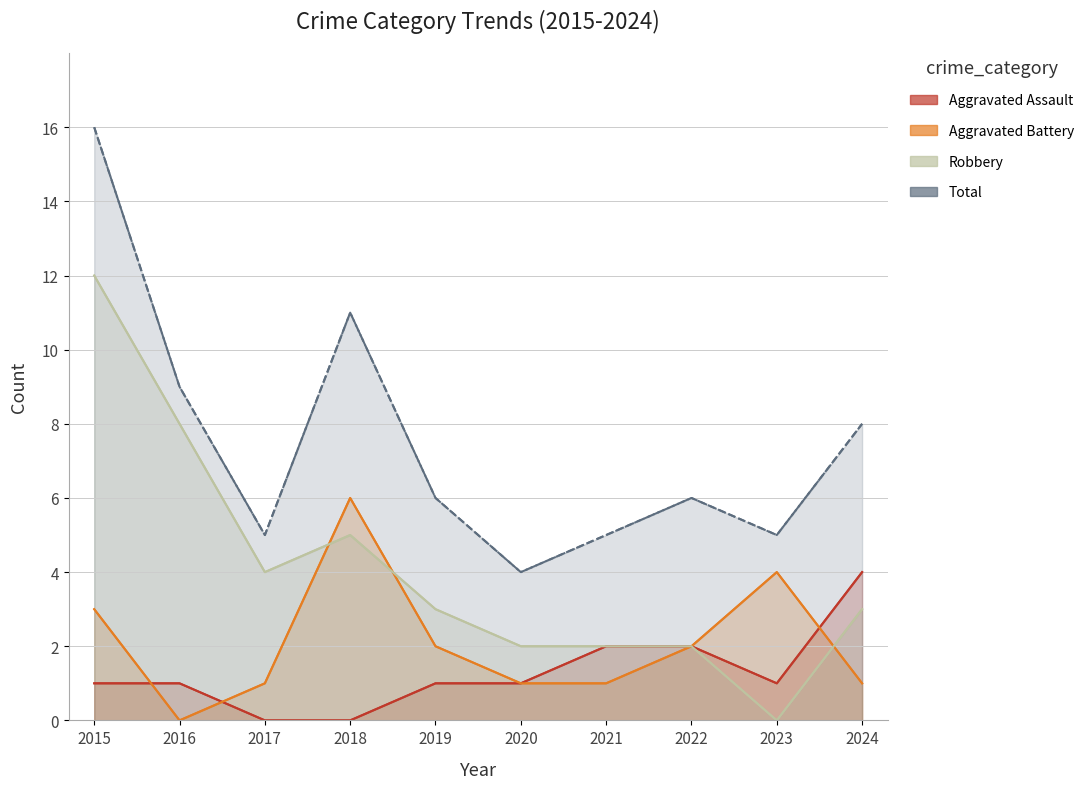

What is the difference between the maximum and second lowest values in the Aggravated Assault series?

4